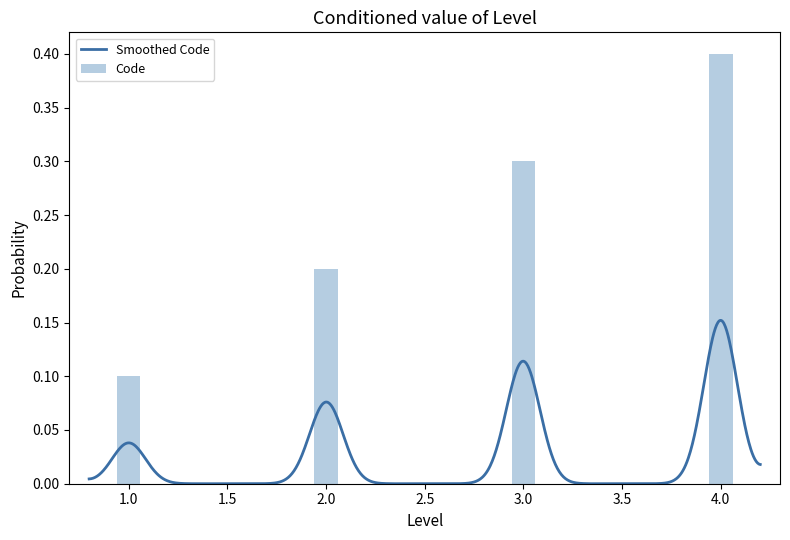

Reading left to right, transcribe all the data shown in this chart.

1=0.1	2=0.2	3=0.3	4=0.4